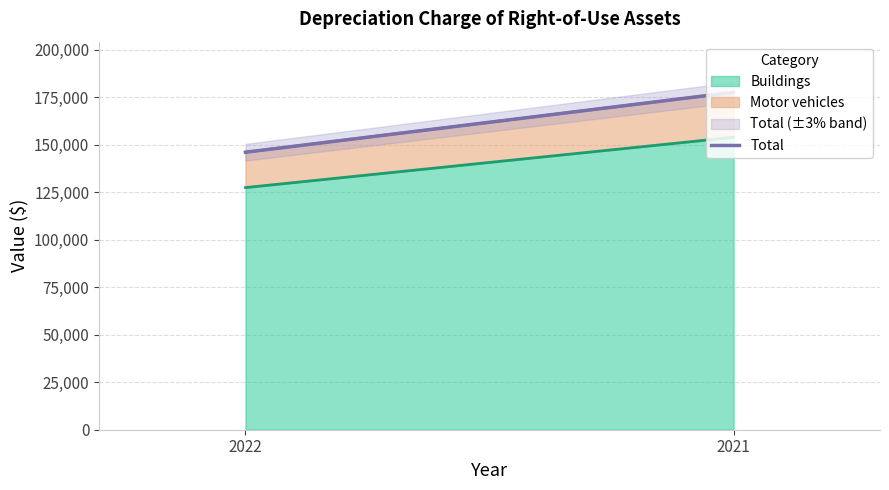

Where is the data nearest to the value 161742?

2022